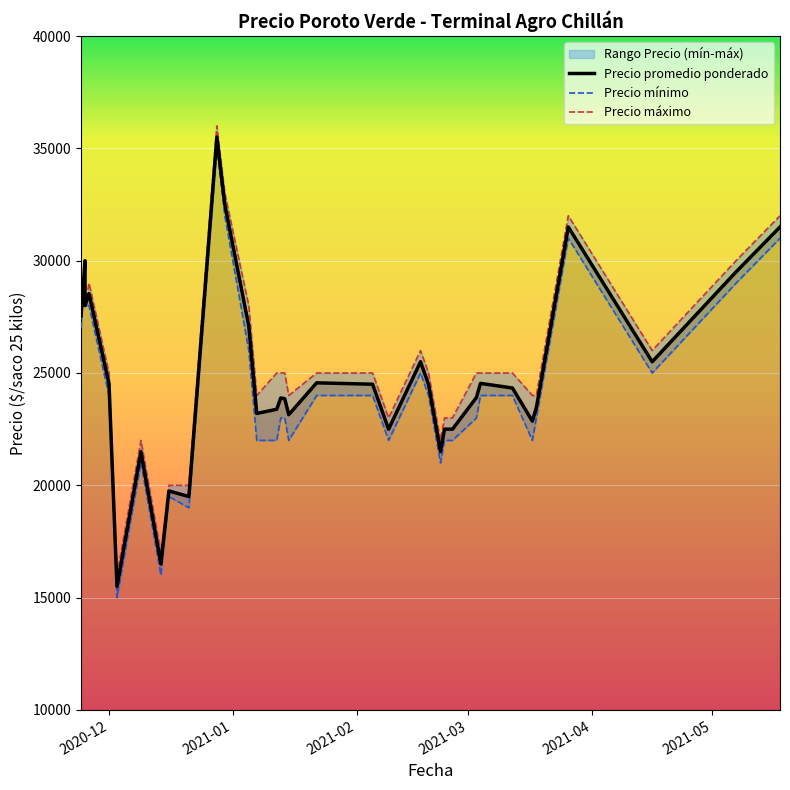

Rank the series by their maximum value, from lowest to highest.

Precio minimo, Precio promedio ponderado, Precio maximo